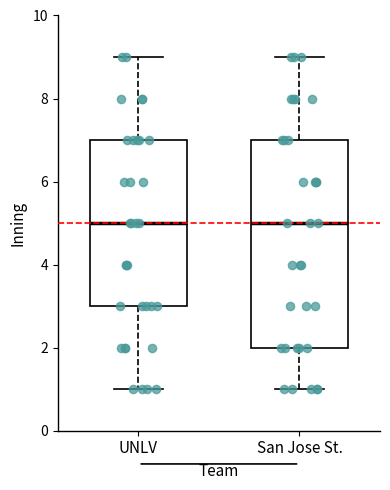

Where is the lower edge of the box for San Jose St. on the y-axis? The values are not printed on the chart, so give them approximately, as read against the axis.

2